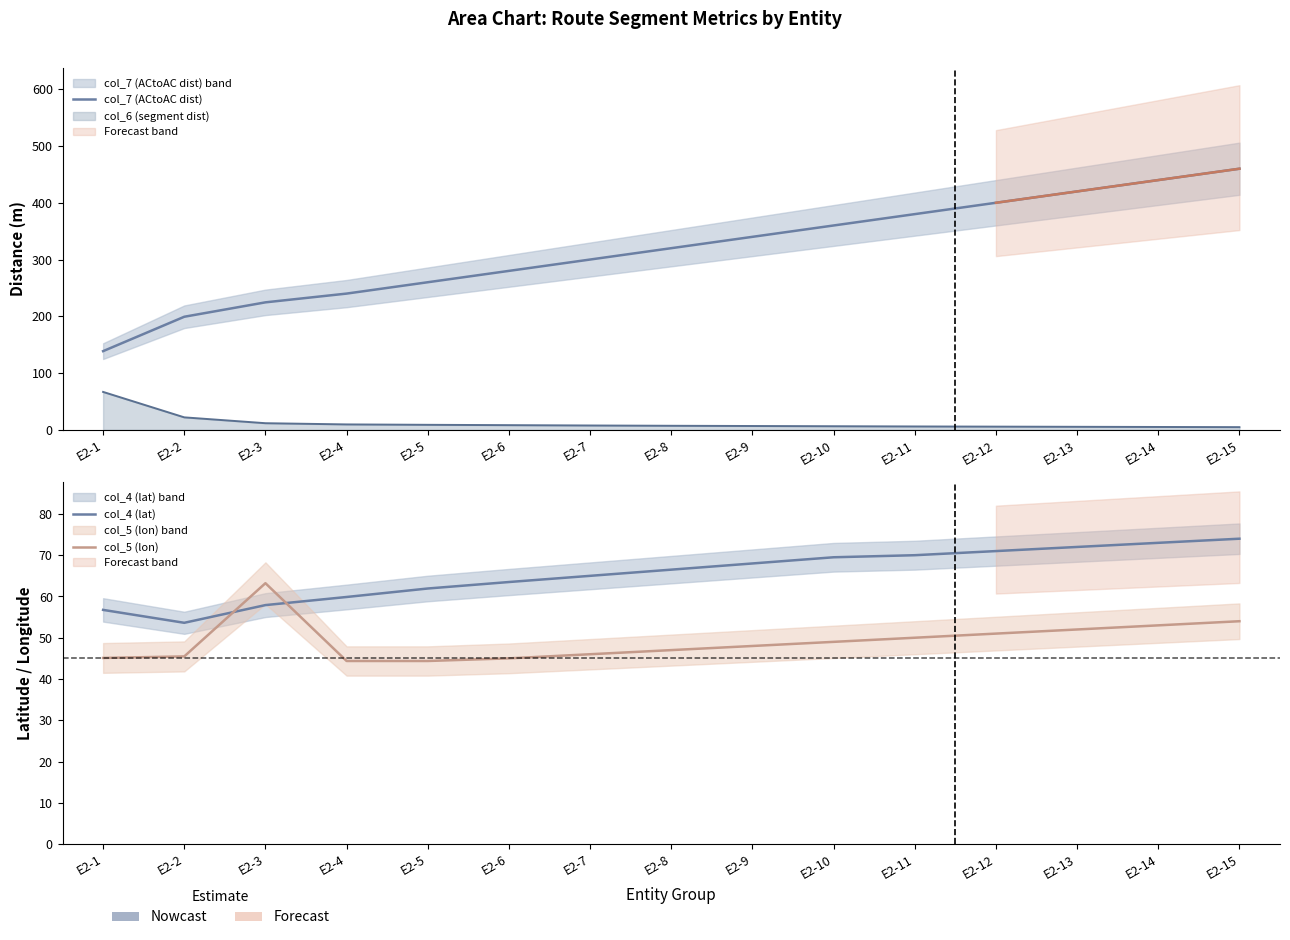

Which category has the highest value in the col_4 (lat) series?

E2-15